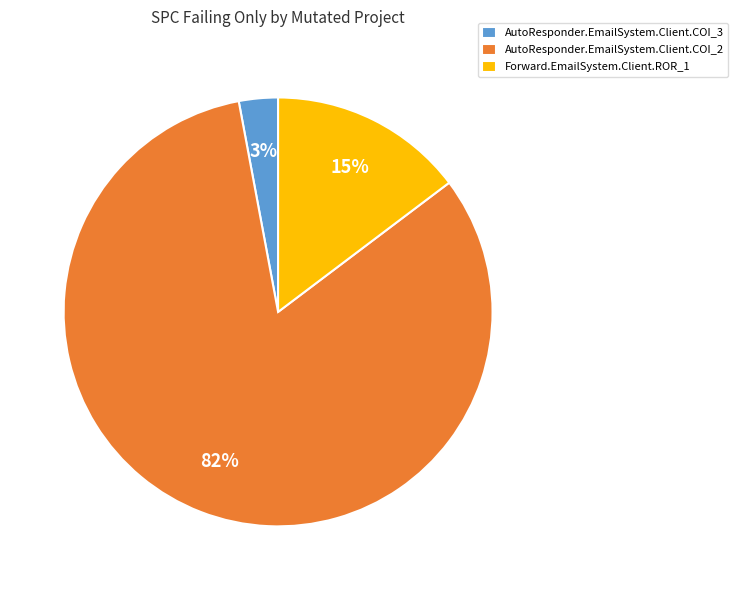

To the nearest percent, what percentage of the pie is AutoResponder.EmailSystem.Client.COI_3?

3%